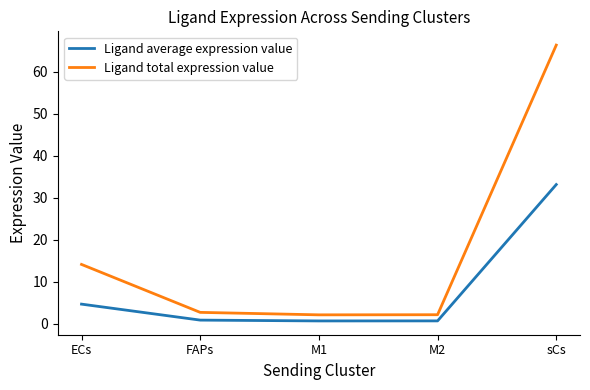

In Ligand average expression value, how many points are lower than both neighbors (excluding endpoints)?

1